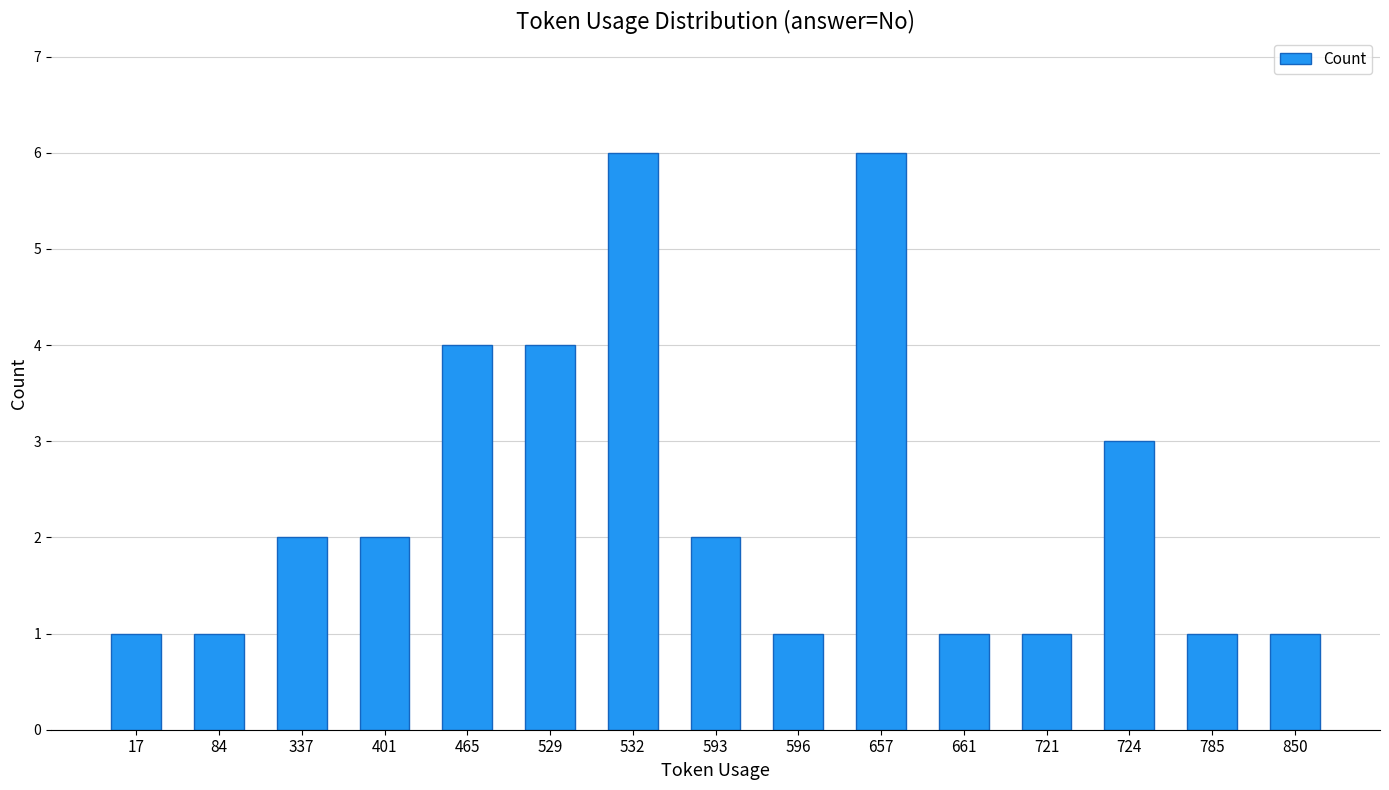

The value at 529 is 1. True or false?

False